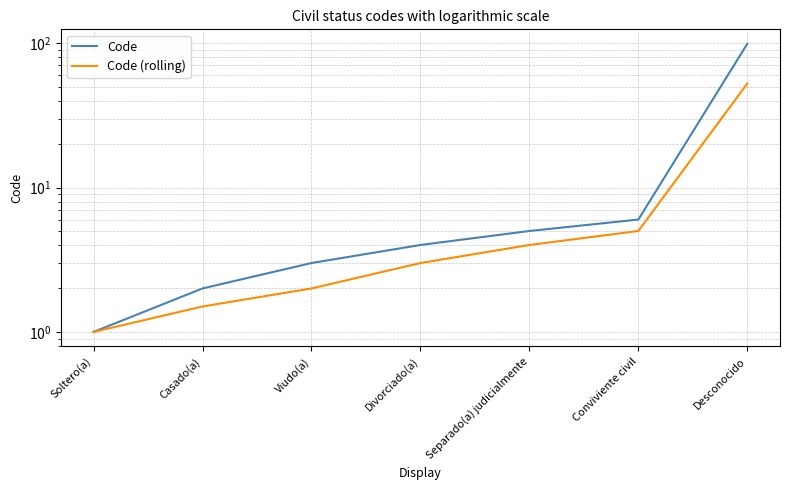

What is the difference between the Code values at Separado(a) judicialmente and Desconocido?

94.0